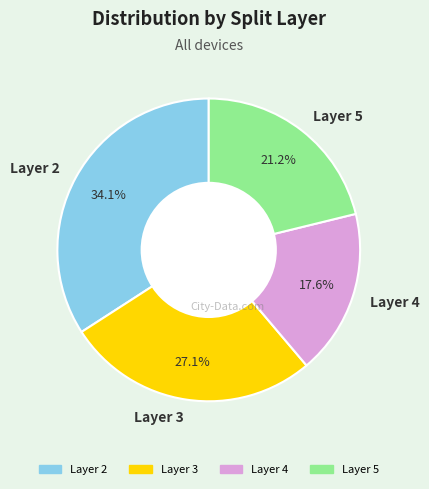

Does any single category account for the majority?

No